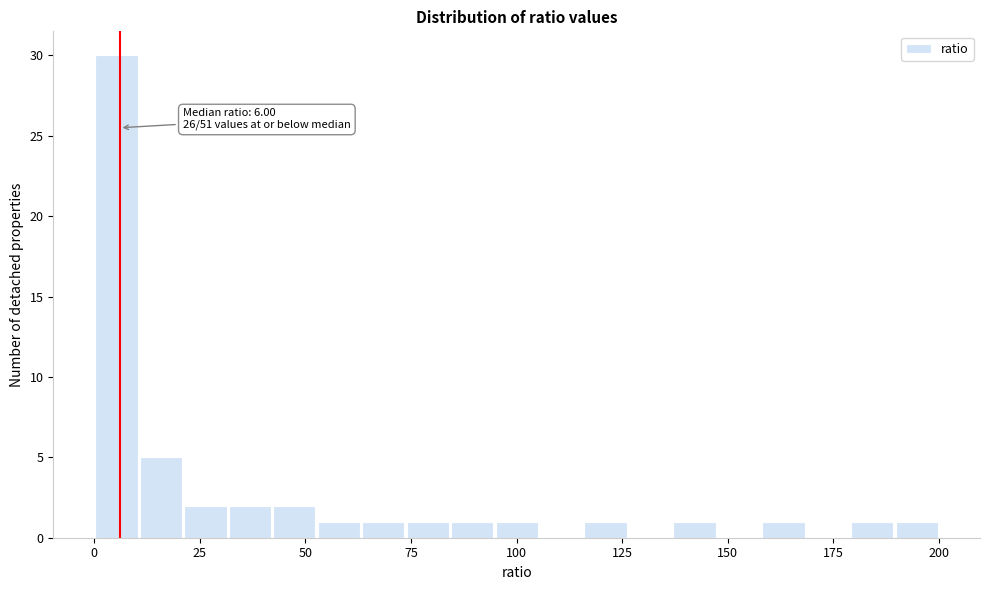

Around what value on the x-axis is the tallest bar? Give the approximate position of its centre, as read against the axis.

5